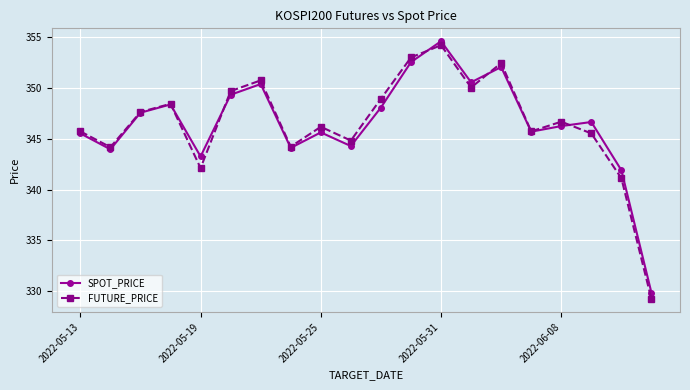

Which series ends up on top after the final intersection of FUTURE_PRICE and SPOT_PRICE?

SPOT_PRICE